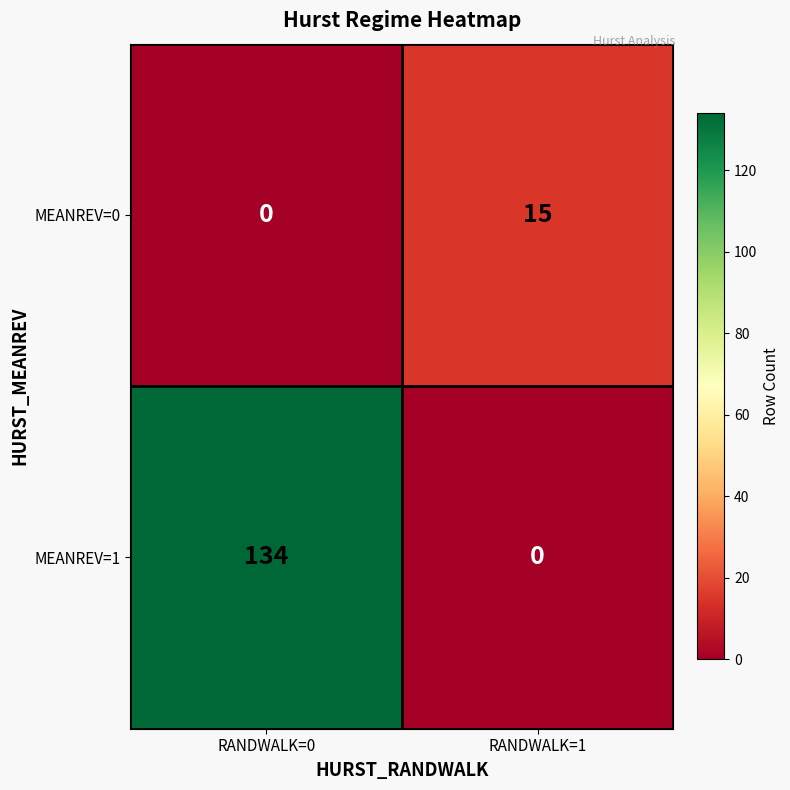

True or false: MEANREV=0 has a value of 15 at RANDWALK=1.

True